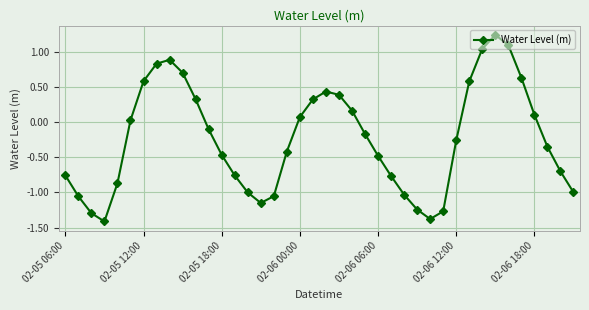

What is the sum of all values?

-9.5